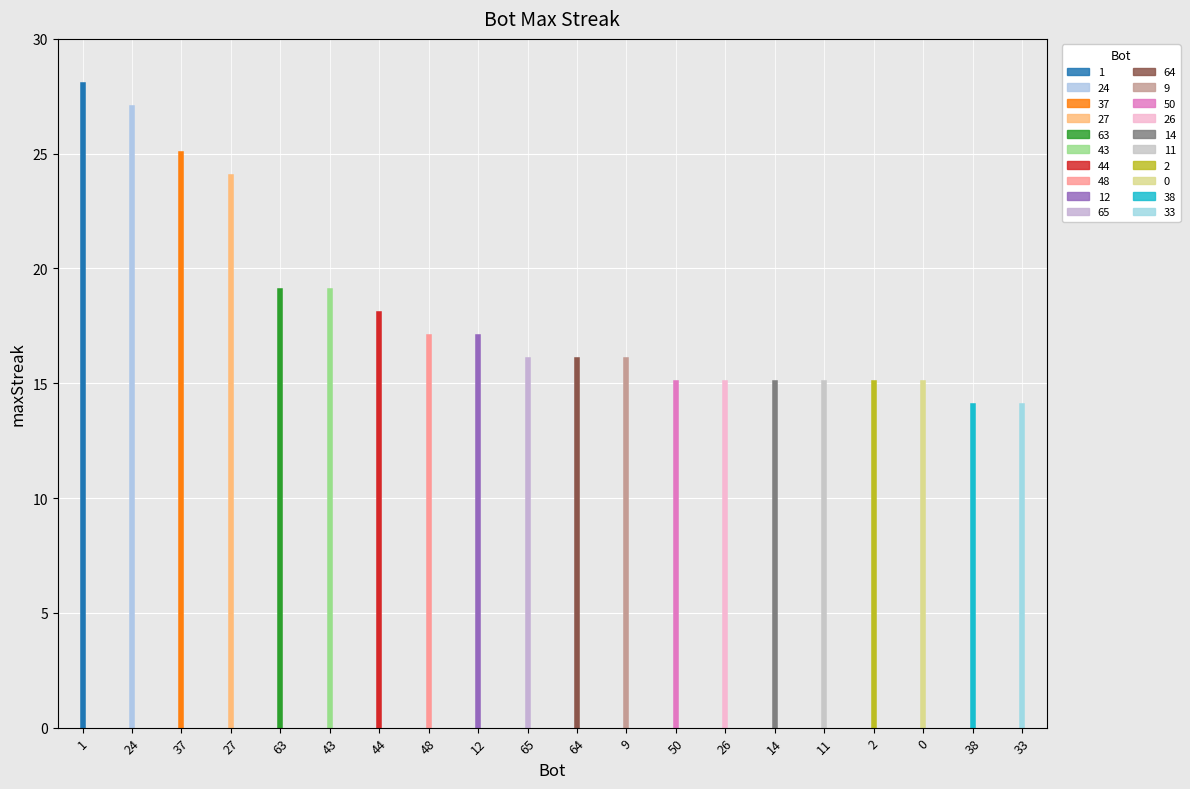

The chart shows a value of 14 at 33. True or false?

True